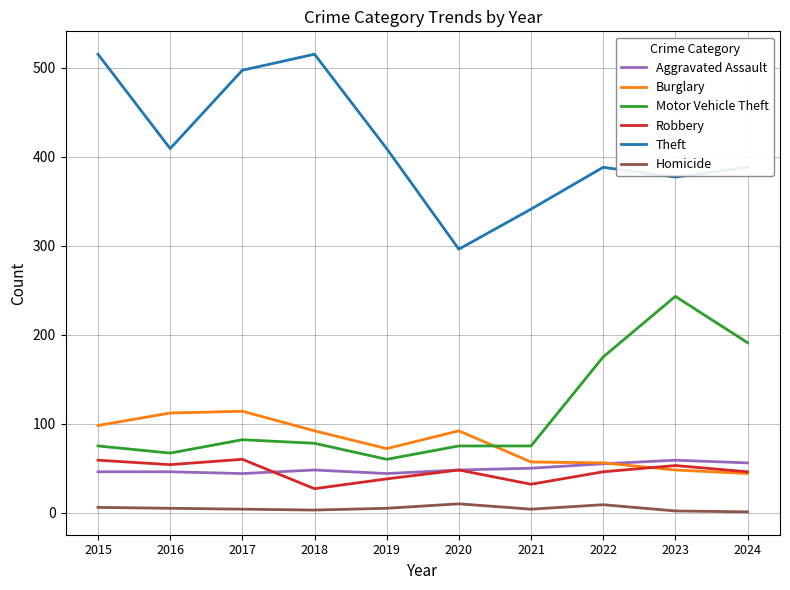

Which series has the largest range (max minus min)?

Theft